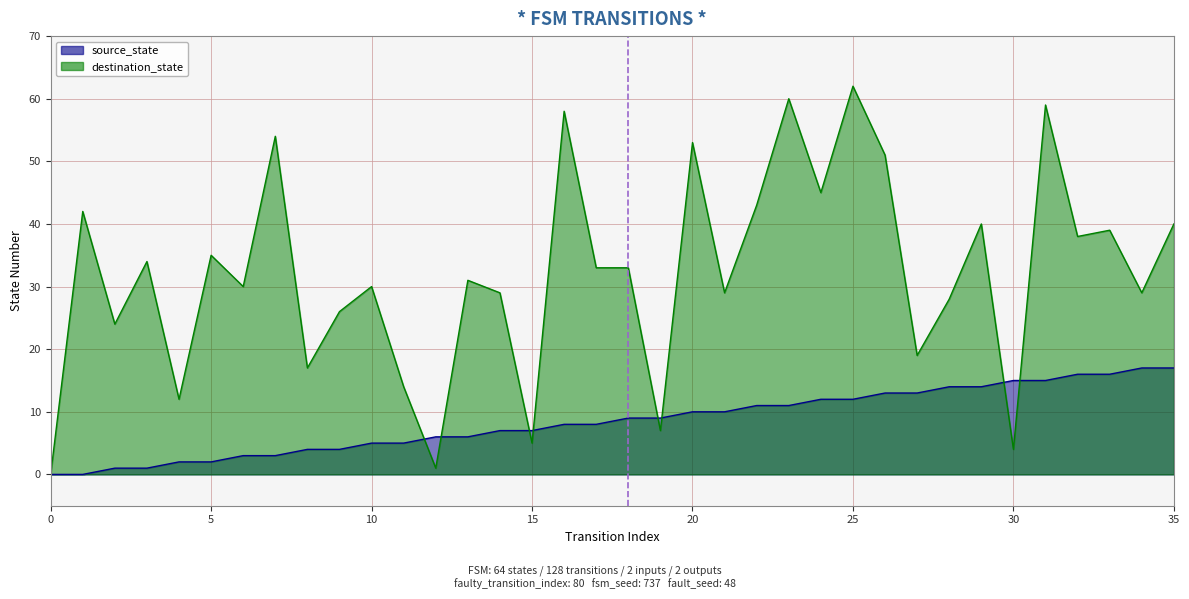

Between 3 and 34, which is larger?

34